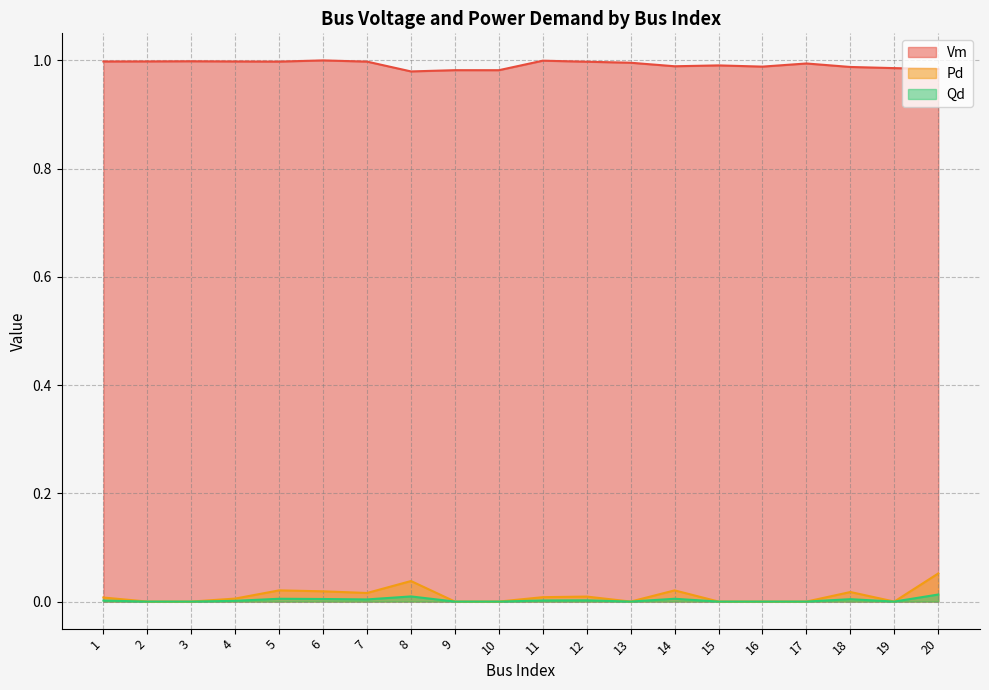

Which series has the widest spread of values?

Pd